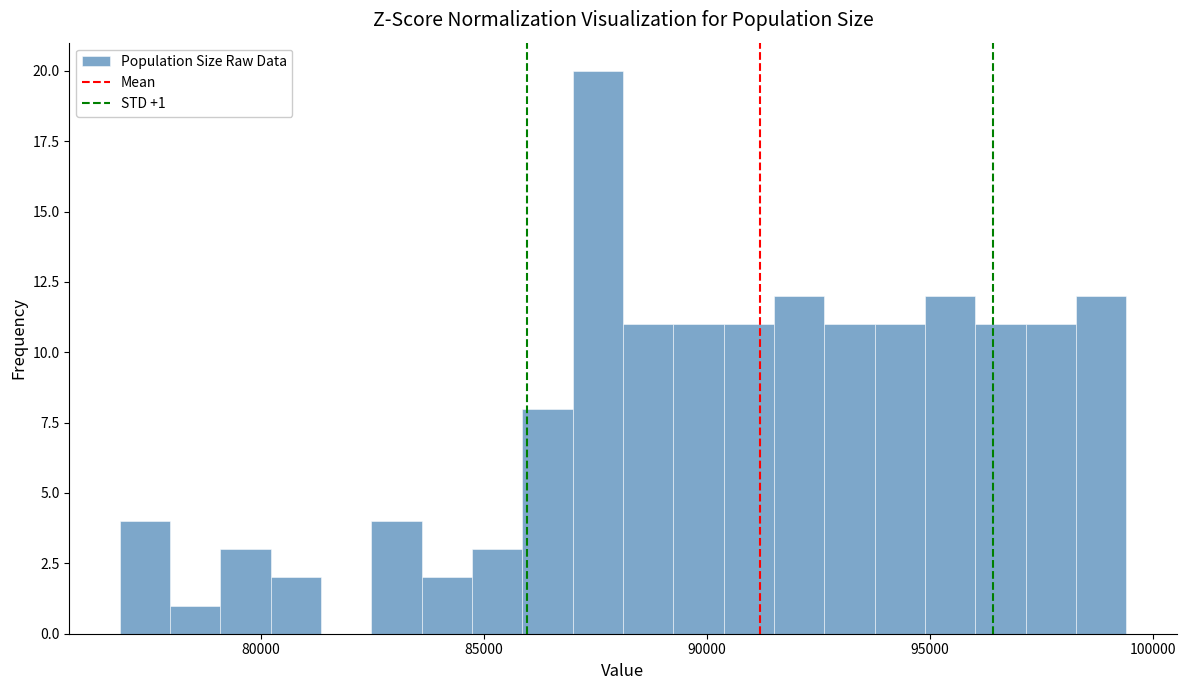

Around what value on the x-axis is the tallest bar? Give the approximate position of its centre, as read against the axis.

87500